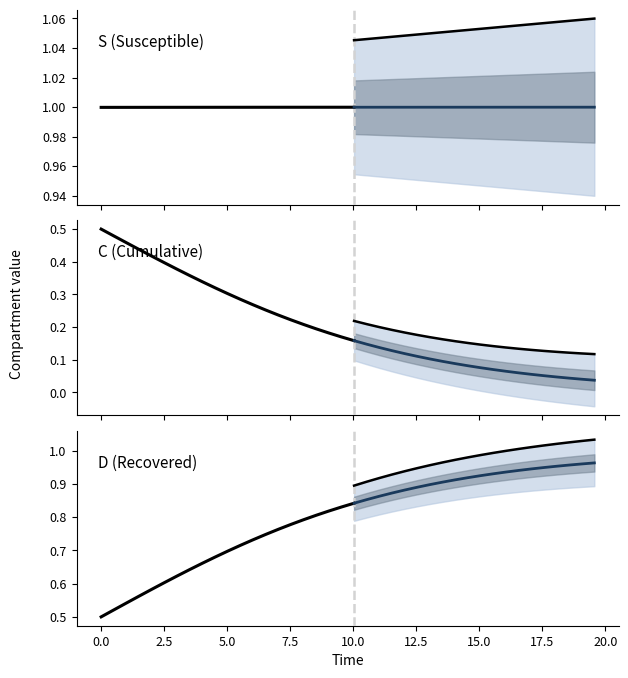

List the series in order of their overall mean, lowest first.

C (Cumulative), D (Recovered), S (Susceptible)